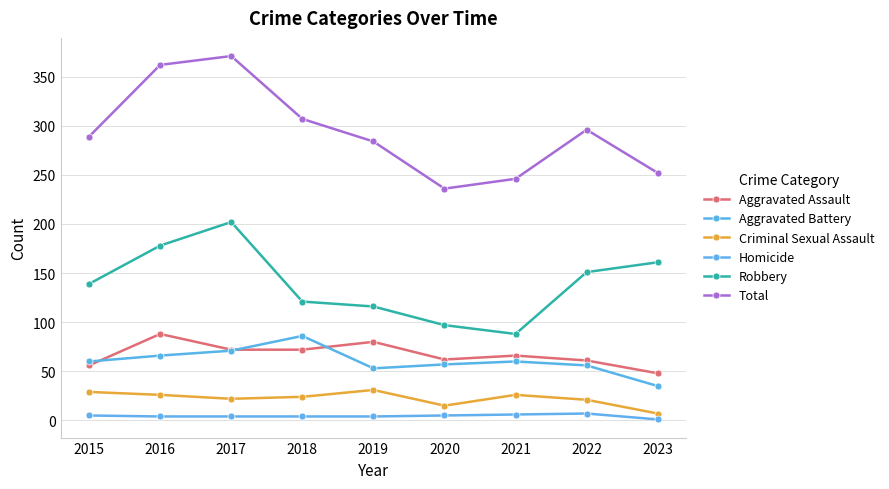

What is the difference between the second highest and second lowest values in the Aggravated Assault series?

24